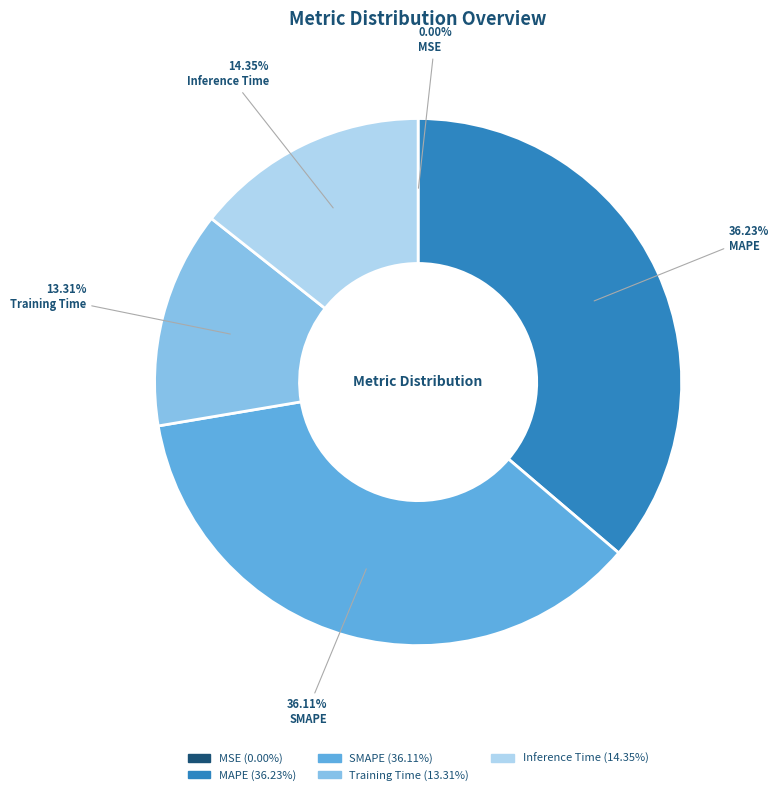

Between MAPE and Training Time, which is larger?

MAPE